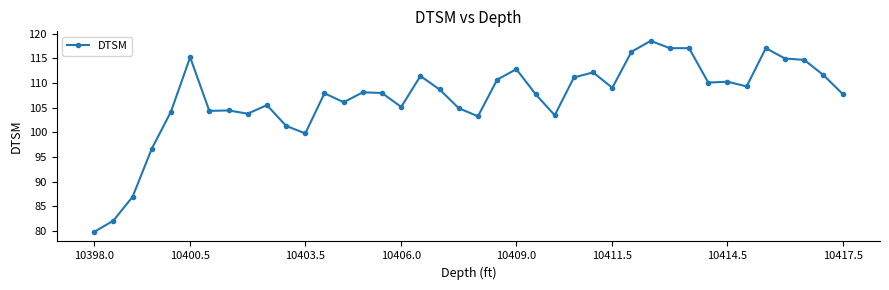

What is the smallest value displayed?

79.8